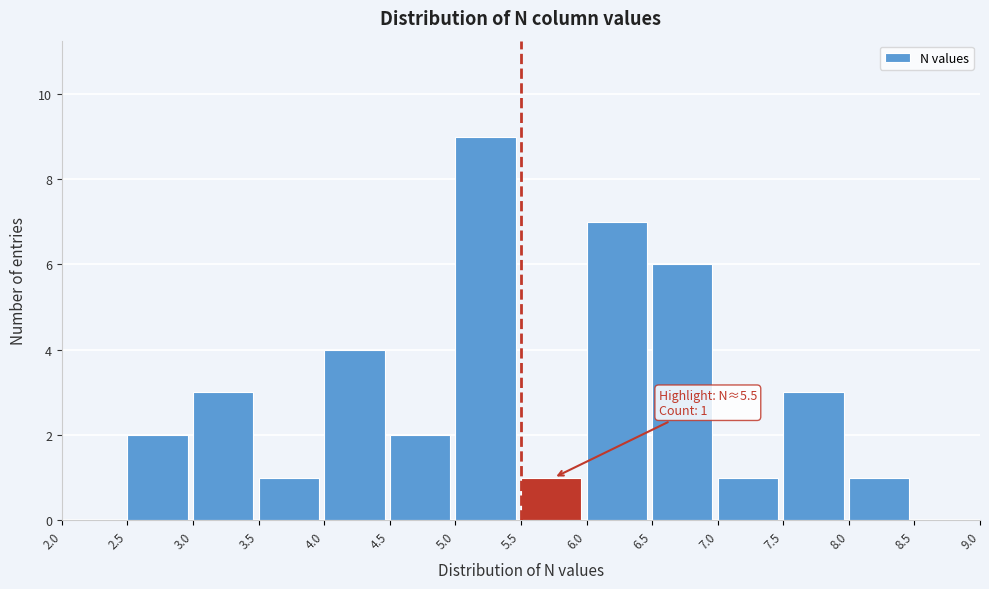

Over which range of the x-axis is the bar tallest?

5.0 to 5.5